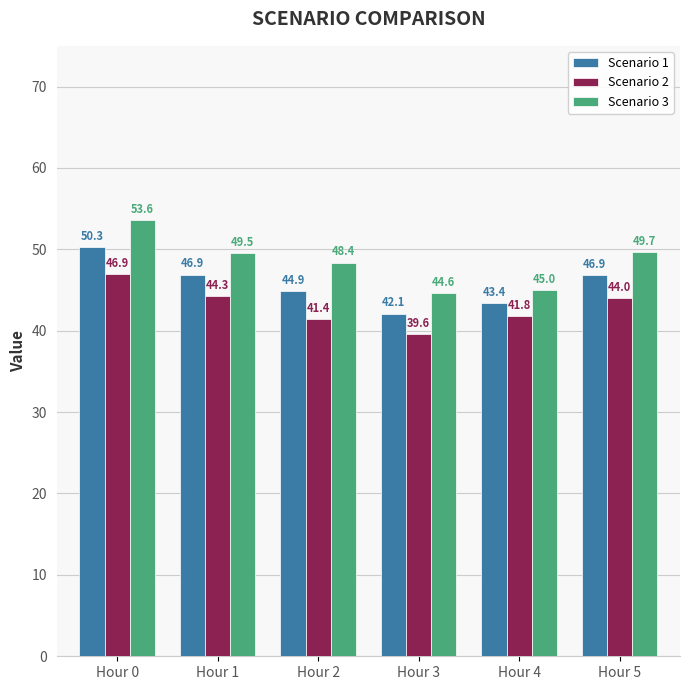

What is the highest value of the Scenario 1 series?

50.3